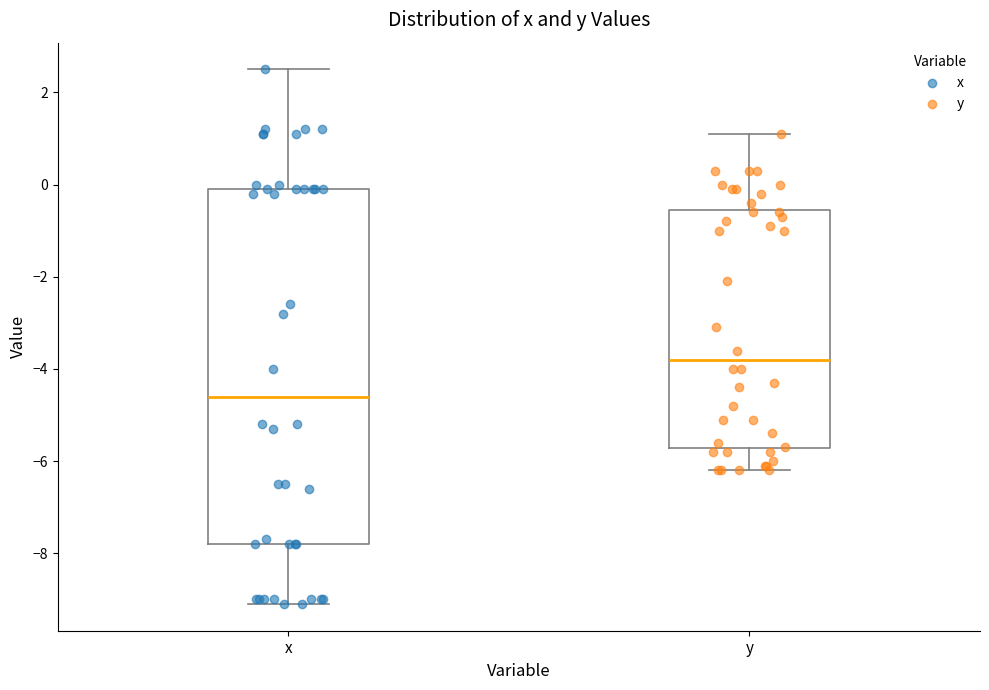

Which box is the tallest, from its lower edge to its upper edge?

x